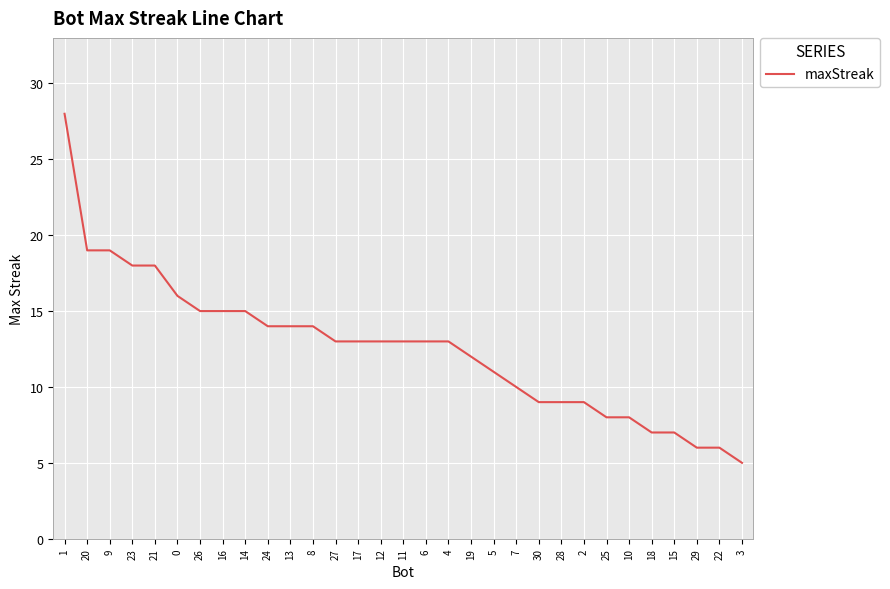

True or false: the data shows 15 at 14.

True